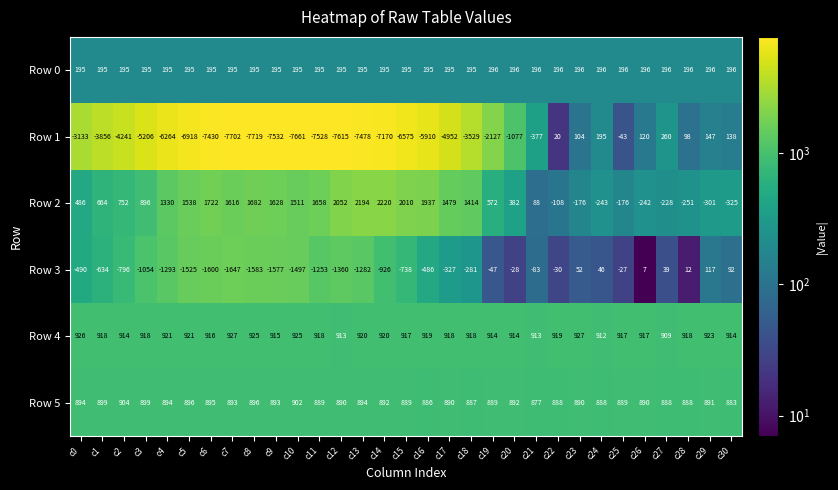

Which series changed the most between c23 and c28?

Row 2